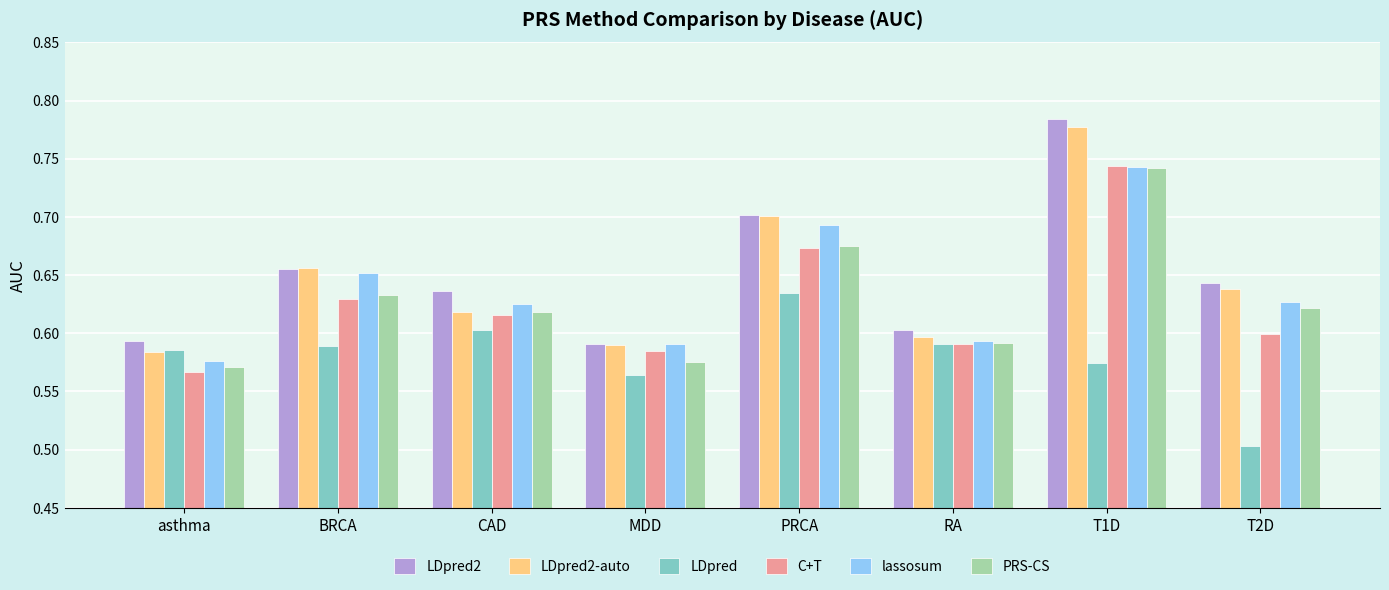

What is the total value across all series at PRCA?

4.1